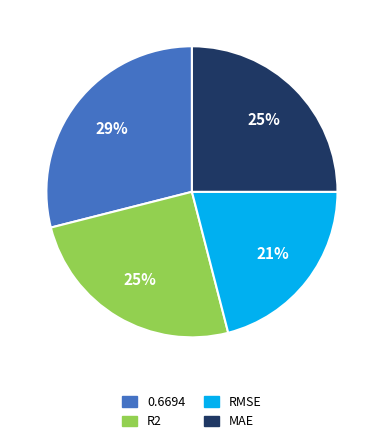

Do 0.6694 and MAE together represent more than half of the pie?

Yes